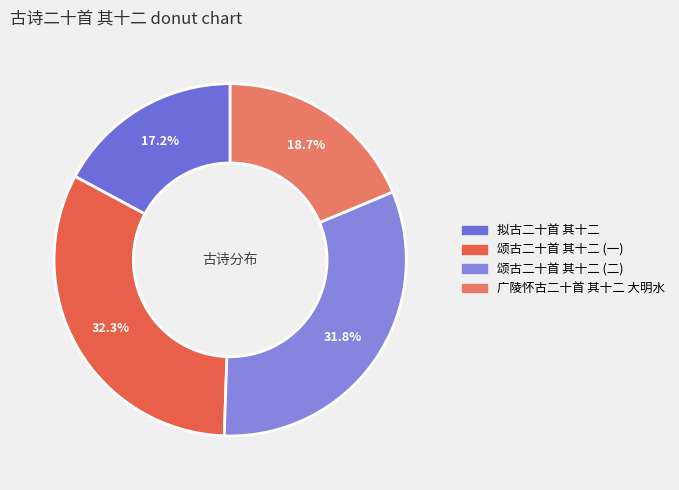

Which category has the smallest portion of the pie?

拟古二十首 其十二